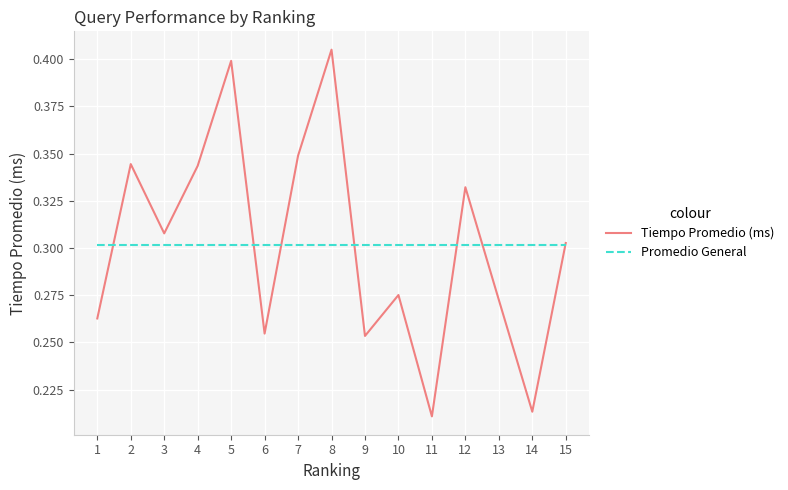

Is the value of Tiempo Promedio (ms) at 2 greater than the value of Promedio General at 3?

Yes